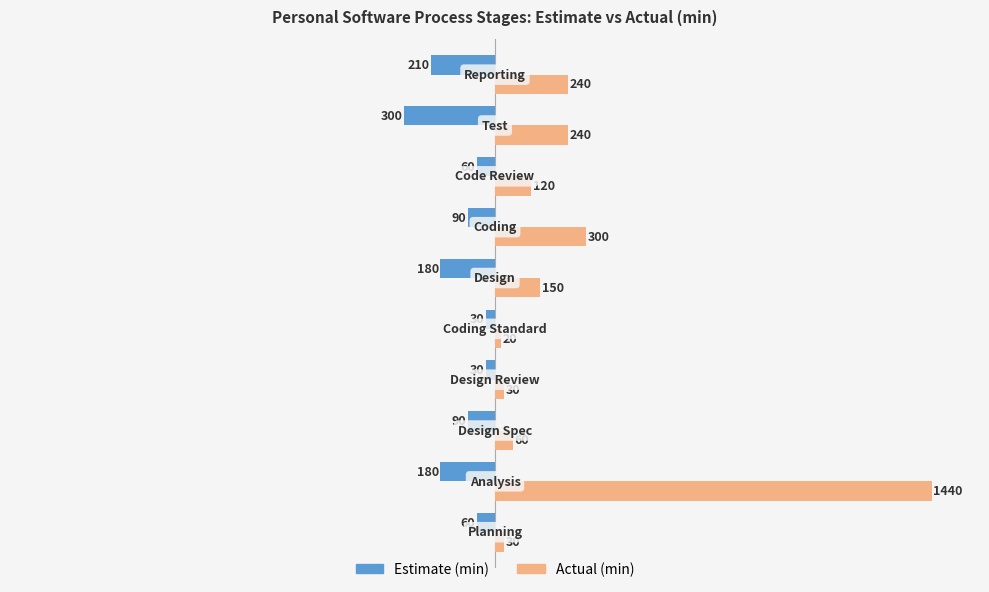

What is the sum of all Estimate (min) values?

-1230